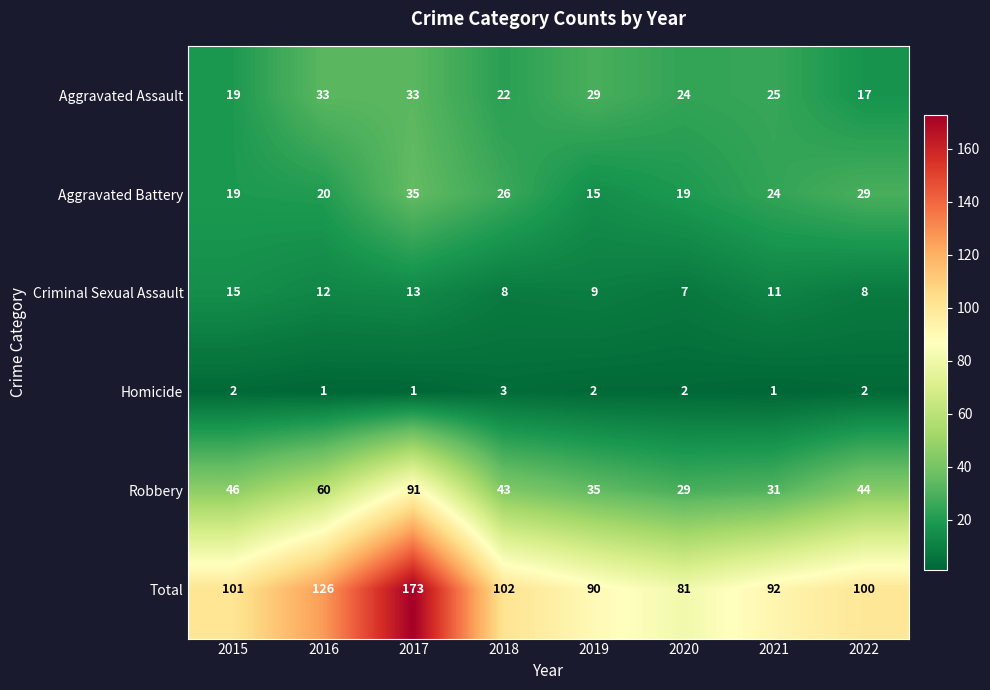

What is the sum of the Aggravated Battery values at 2020 and 2019?

34